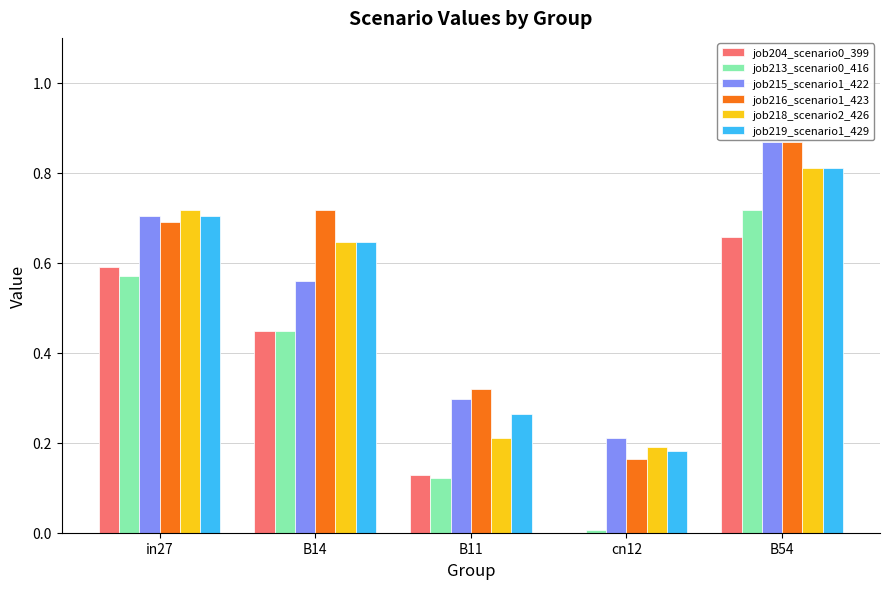

Which series has the largest total across all categories?

job216_scenario1_423